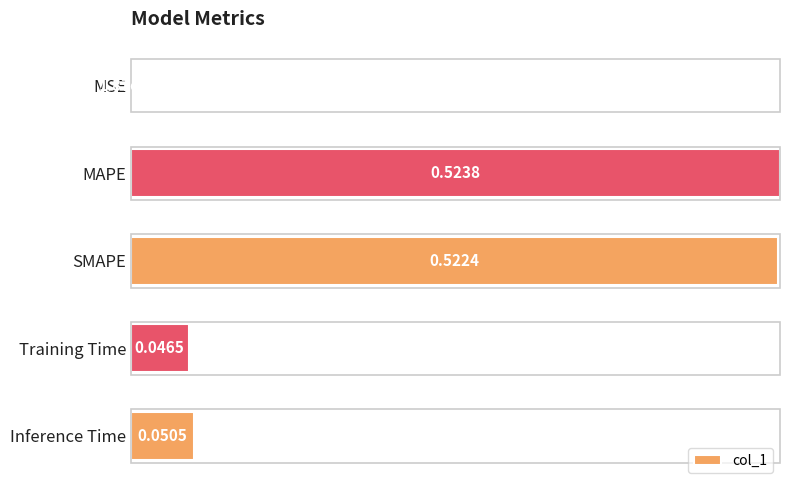

Where is the data nearest to the value 0?

MSE